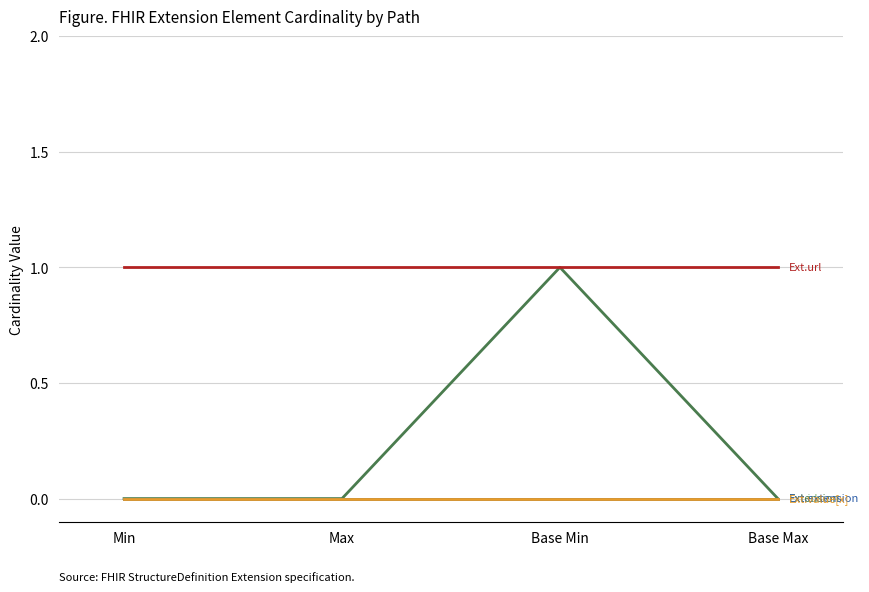

Does the chart have visible grid lines?

Yes